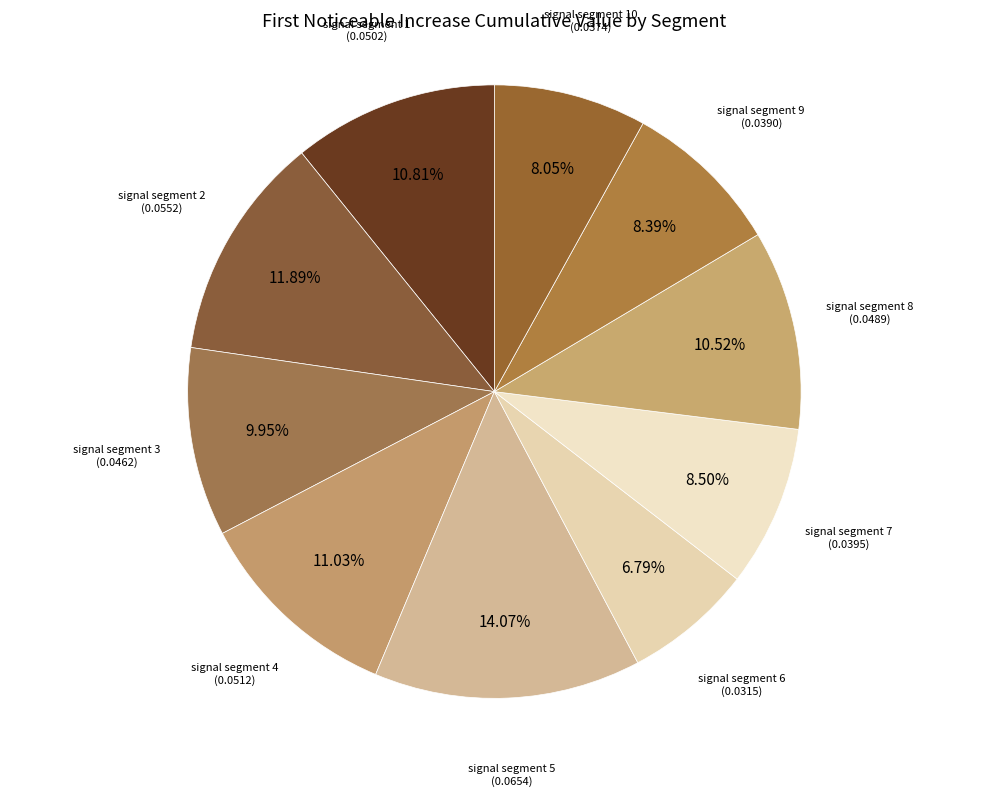

What is the smallest slice in the pie chart?

signal segment 6